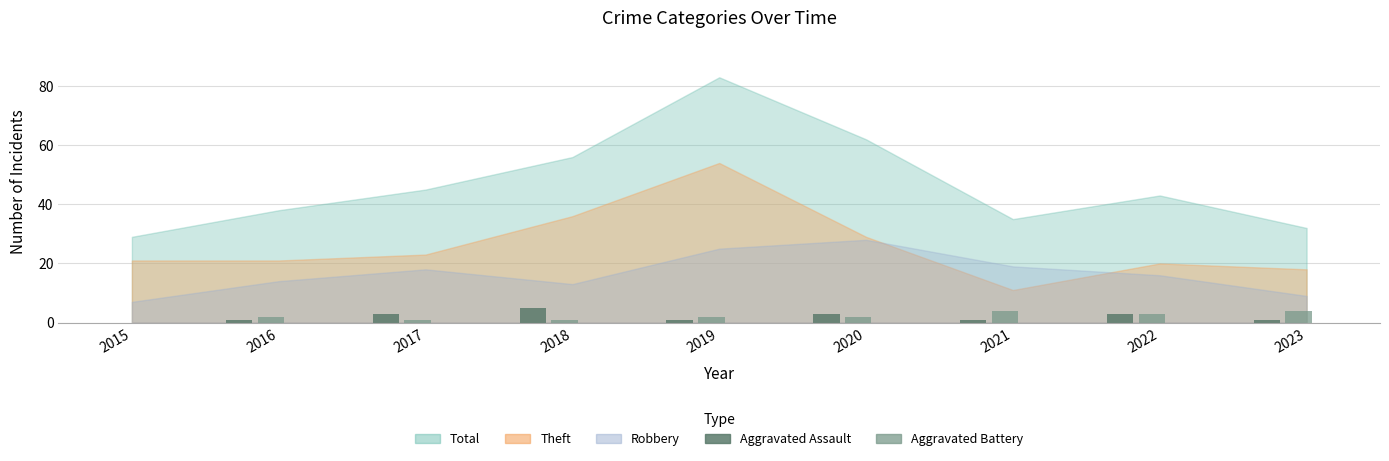

Is the value of Aggravated Battery at 2016 greater than the value of Aggravated Assault at 2018?

No